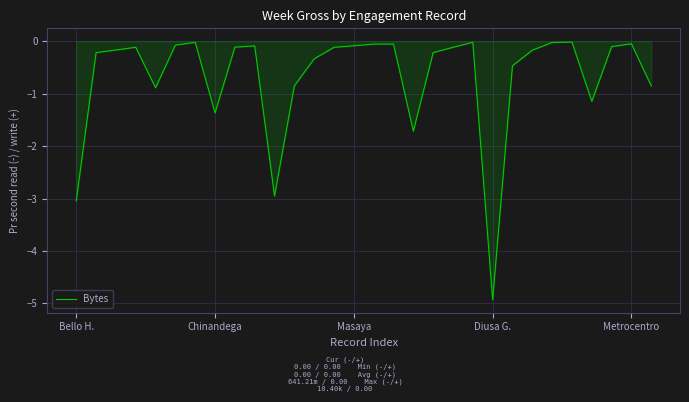

Does the chart display data point markers on the line(s)?

No